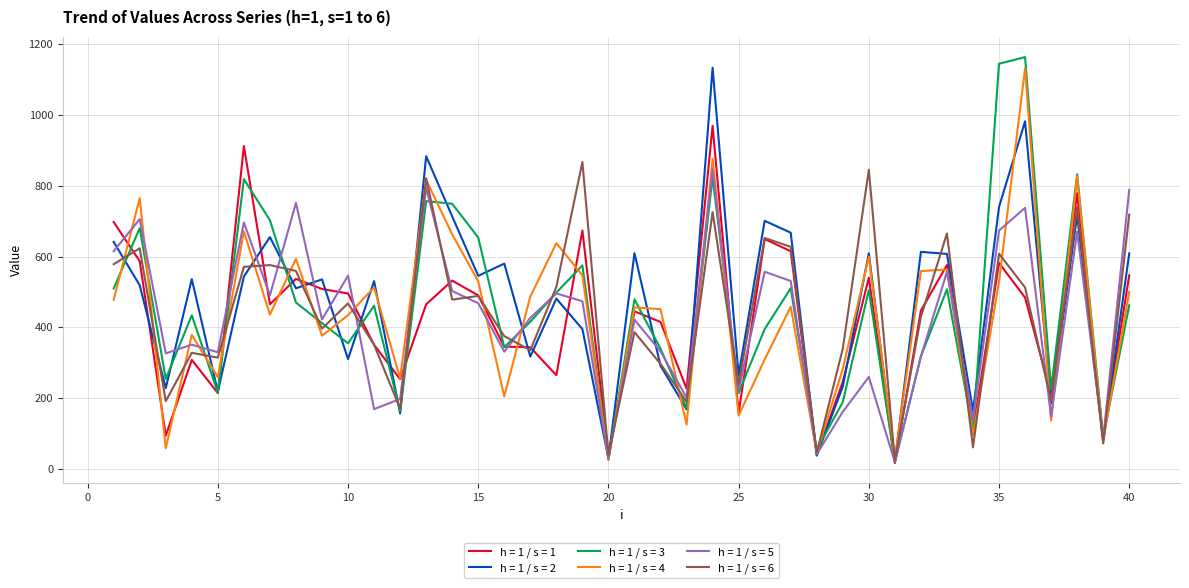

What is the greatest value displayed?

1163.8